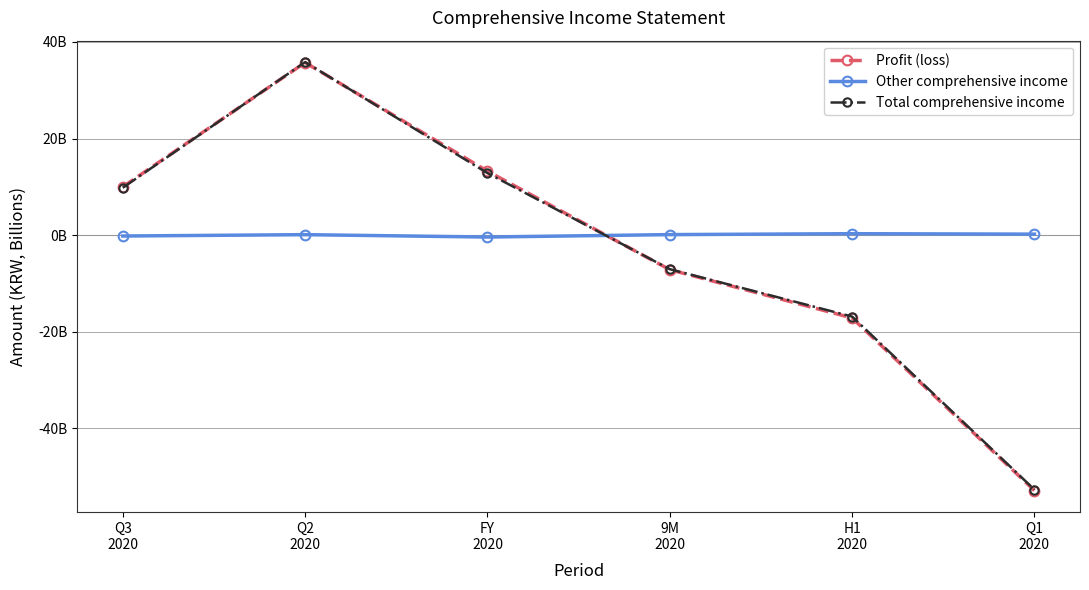

List the labels in order of Profit (loss) value, smallest first.

Q1
2020, H1
2020, 9M
2020, Q3
2020, FY
2020, Q2
2020